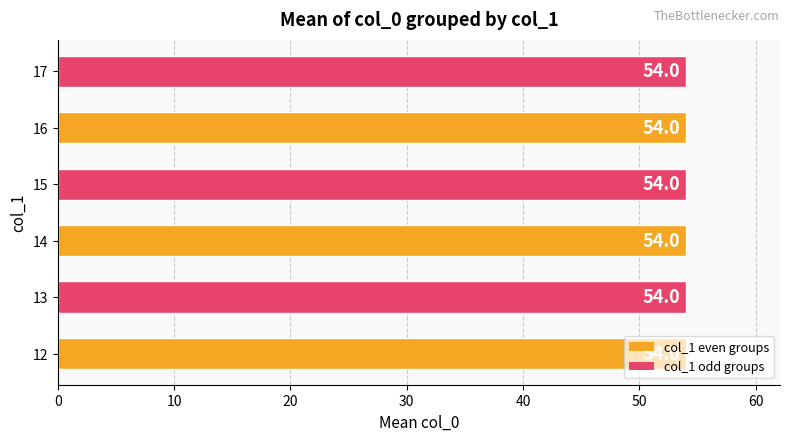

At which category does the chart reach its minimum across all series?

12